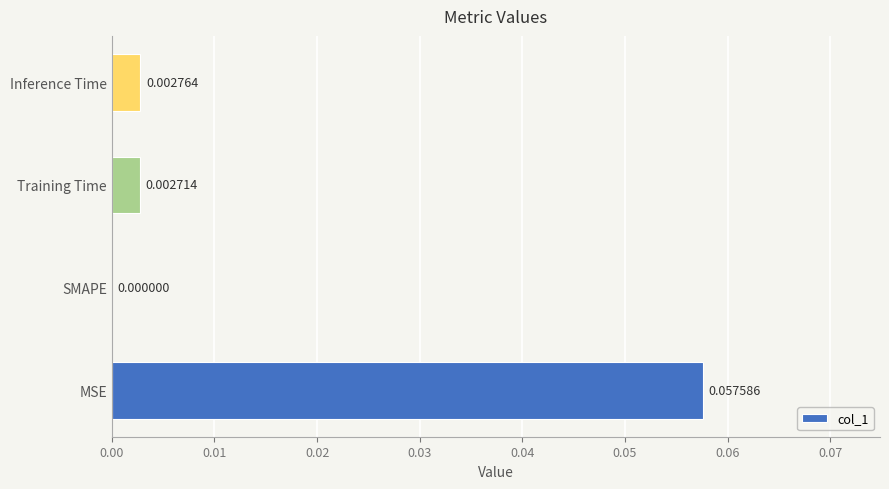

Between MSE and Inference Time, which is larger?

MSE